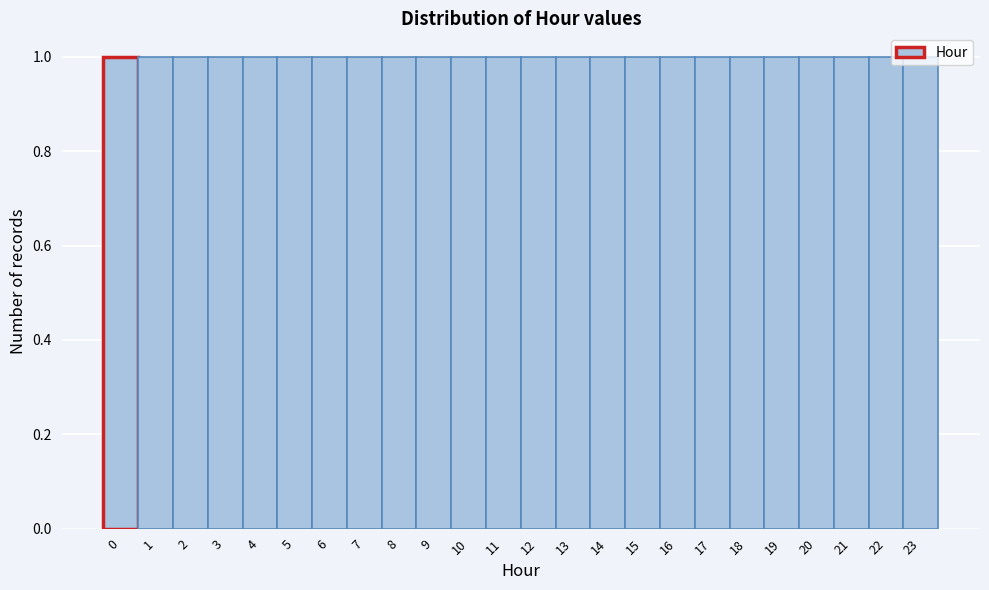

Reading left to right, list every bar in this chart as the range it spans on the x-axis followed by its height. The values are not printed on the chart, so give them approximately, as read against the axis.

-0.5 to 0.5: 1
0.5 to 1.5: 1
1.5 to 2.5: 1
2.5 to 3.5: 1
3.5 to 4.5: 1
4.5 to 5.5: 1
5.5 to 6.5: 1
6.5 to 7.5: 1
7.5 to 8.5: 1
8.5 to 9.5: 1
9.5 to 10.5: 1
10.5 to 11.5: 1
11.5 to 12.5: 1
12.5 to 13.5: 1
13.5 to 14.5: 1
14.5 to 15.5: 1
15.5 to 16.5: 1
16.5 to 17.5: 1
17.5 to 18.5: 1
18.5 to 19.5: 1
19.5 to 20.5: 1
20.5 to 21.5: 1
21.5 to 22.5: 1
22.5 to 23.5: 1